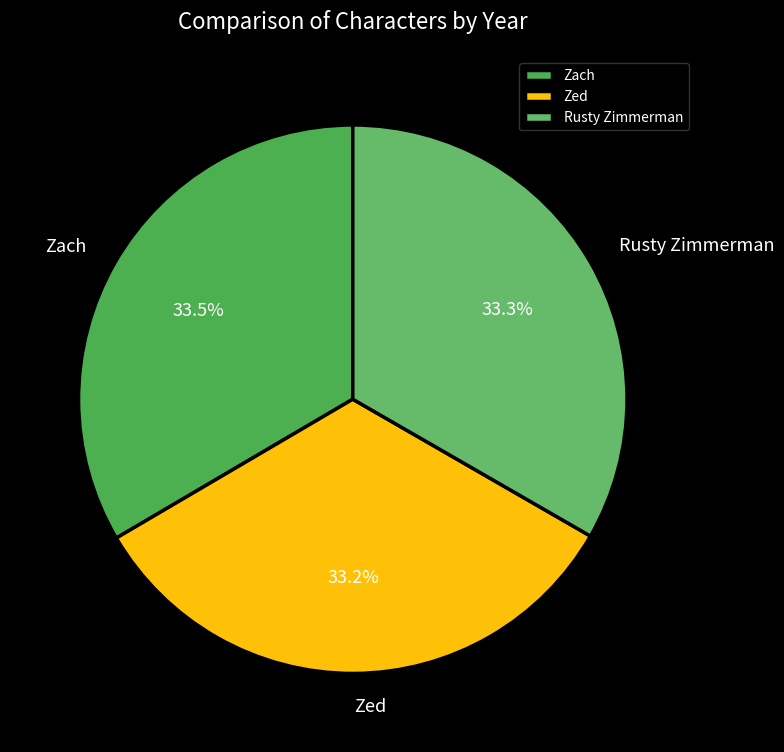

What is the ratio of the value at Zed to the value at Zach?

1.0